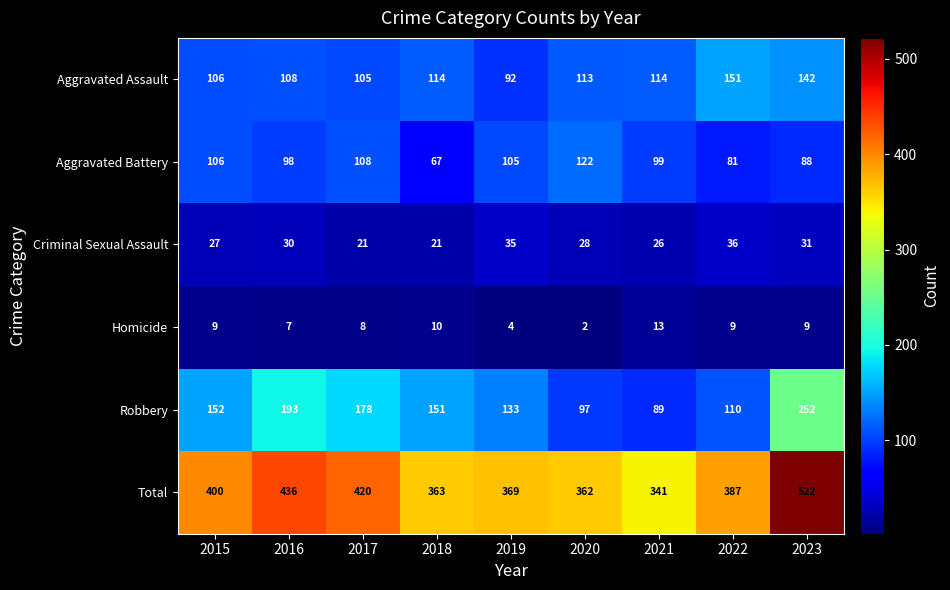

What is the minimum value shown in the chart?

2